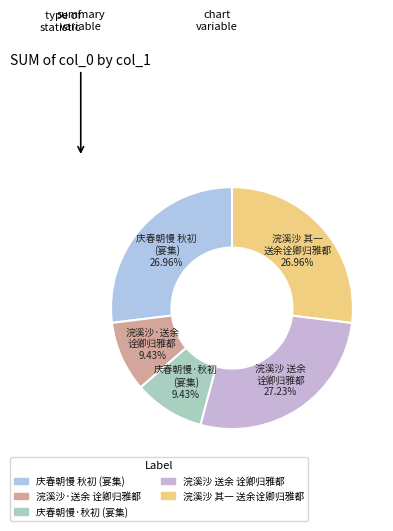

Between 浣溪沙 其一 送余诠卿归雅都 and 浣溪沙·送余 诠卿归雅都, which is larger?

浣溪沙 其一 送余诠卿归雅都